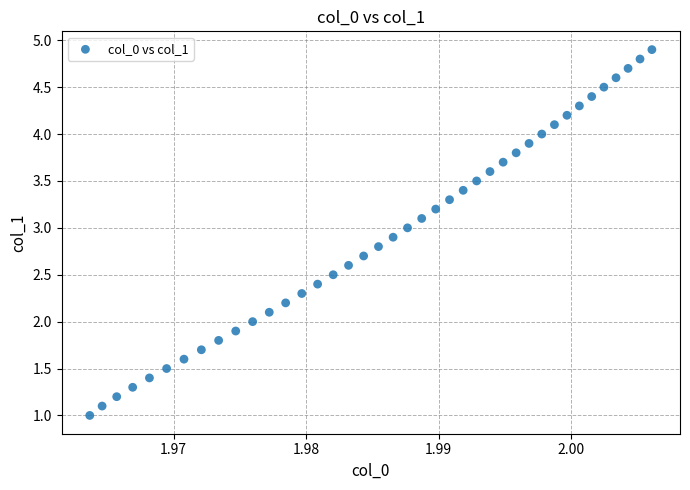

What is the range of Y values (max minus min)?

3.9